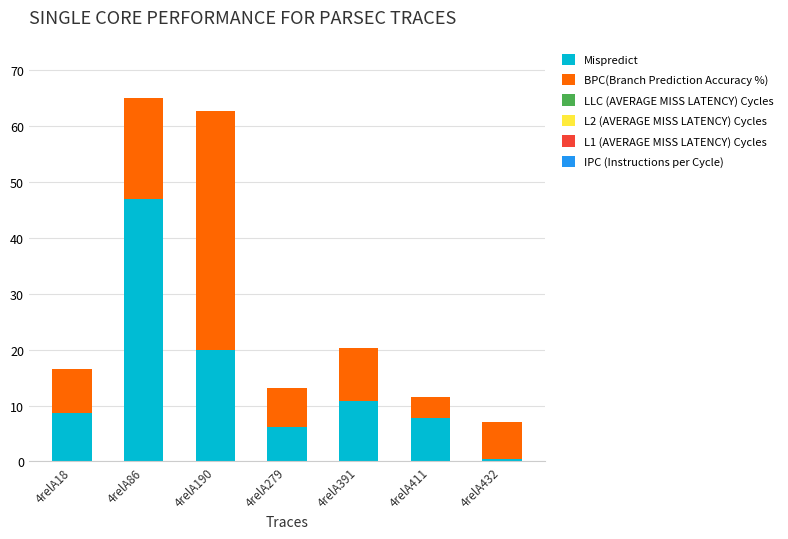

Reading right to left, list the values for the Mispredict series.

0.4	7.8	10.9	6.2	19.9	47.0	8.7